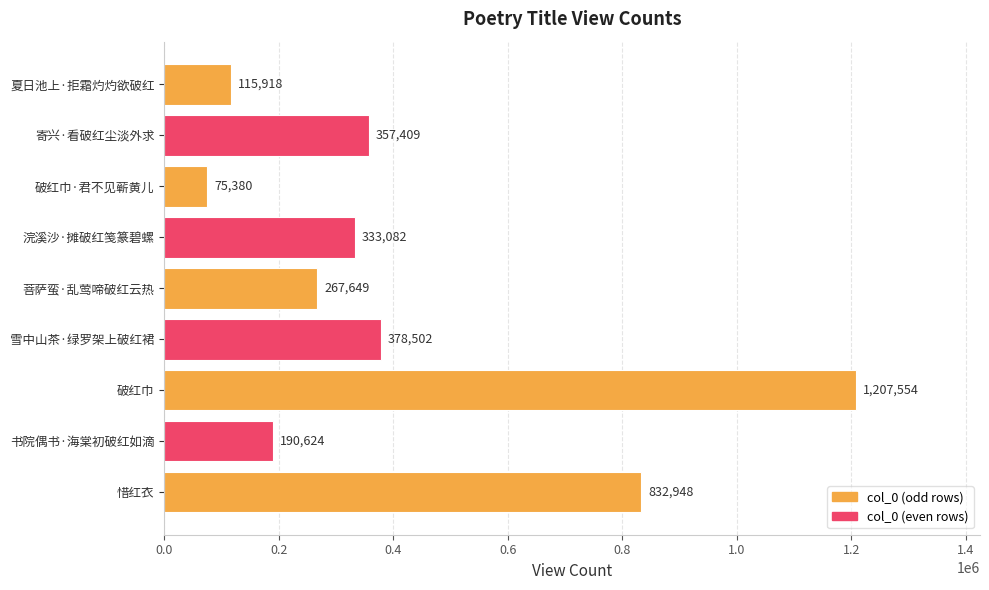

Are the bars horizontal?

Yes